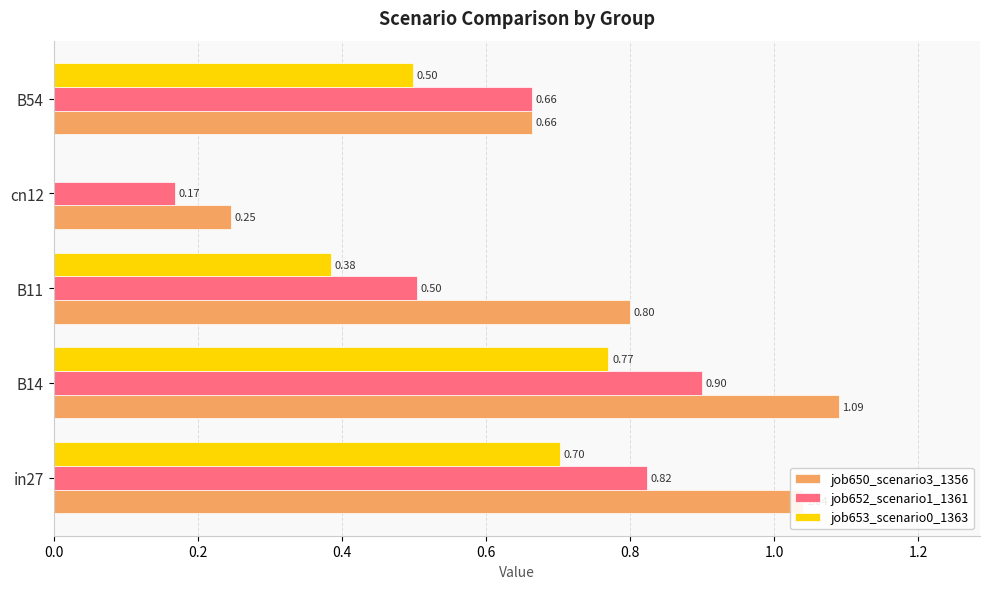

What is the sum of all job653_scenario0_1363 values?

2.4